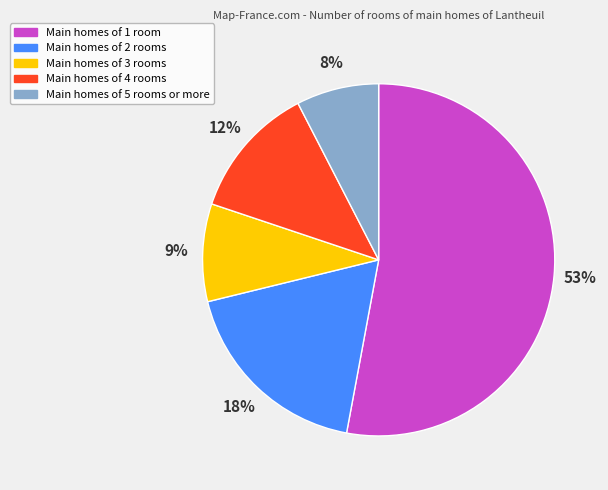

How many slices are in this pie chart?

5